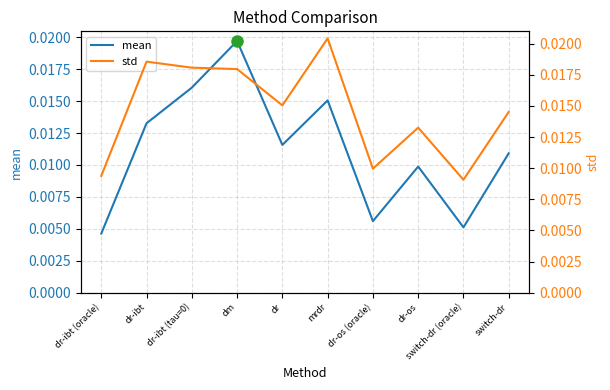

Does the chart have visible grid lines?

Yes